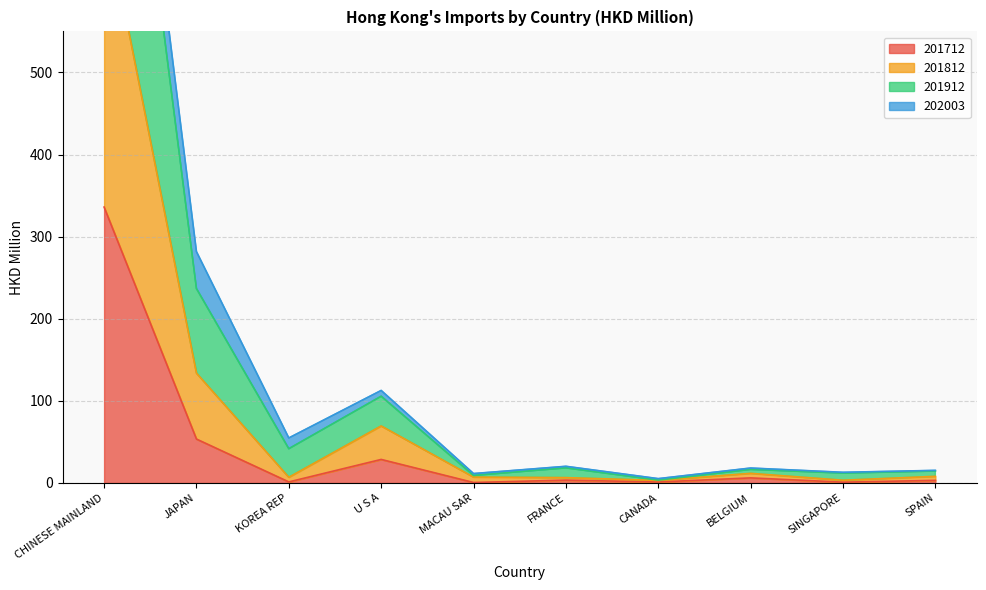

True or false: 201712 and 201812 intersect in this chart.

False